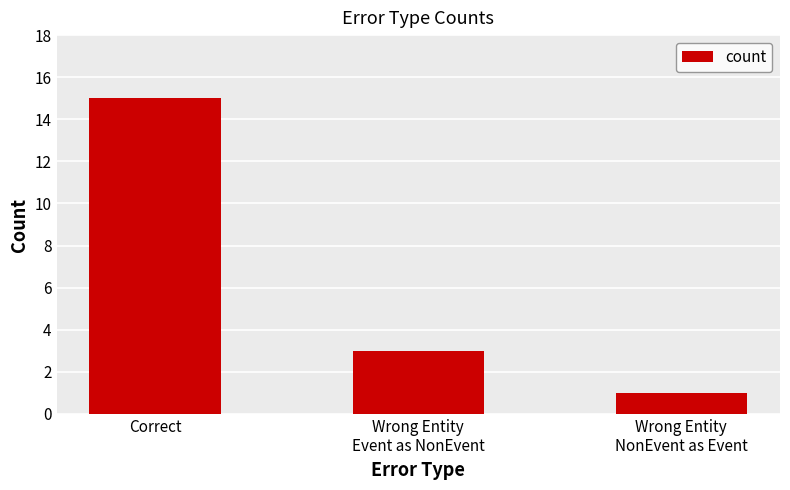

Reading left to right, what are all the values shown in this chart?

Correct=15	Wrong Entity
Event as NonEvent=3	Wrong Entity
NonEvent as Event=1